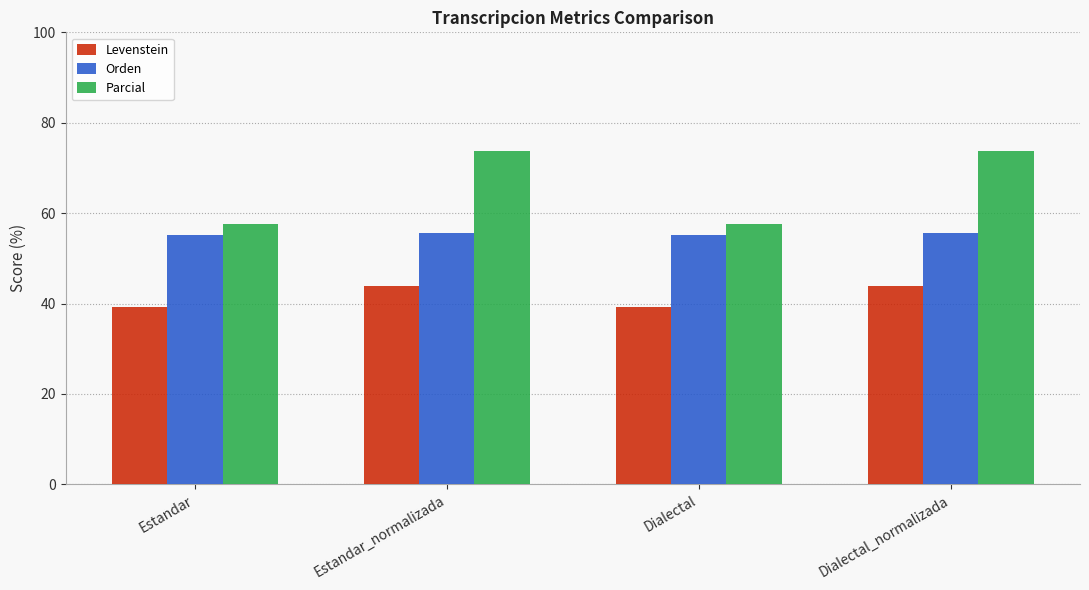

What is the difference between the maximum and minimum values in the Orden series?

0.5